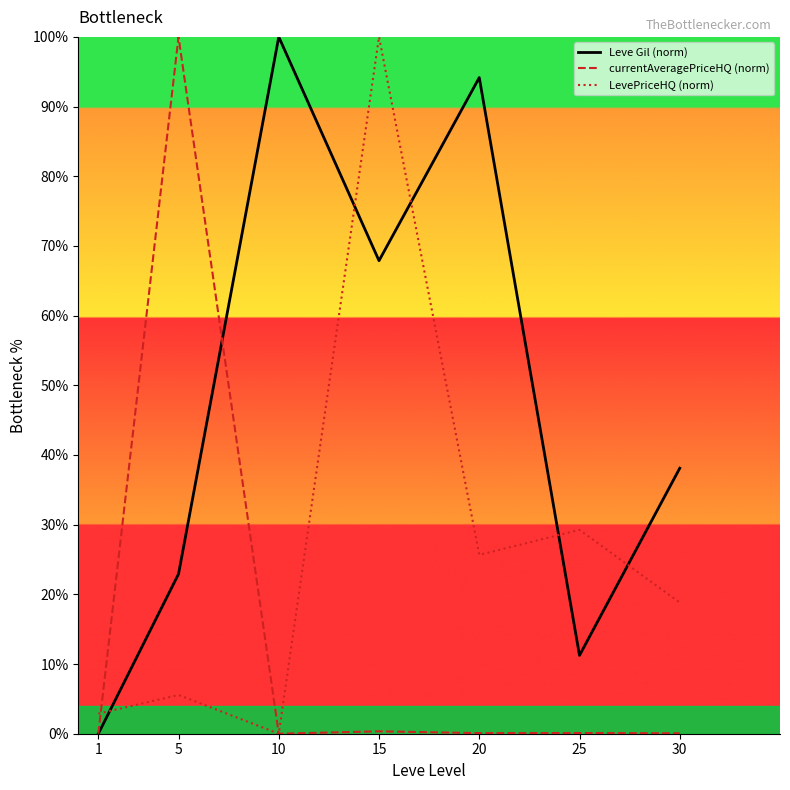

Where does the LevePriceHQ (norm) series first go above 18?

15